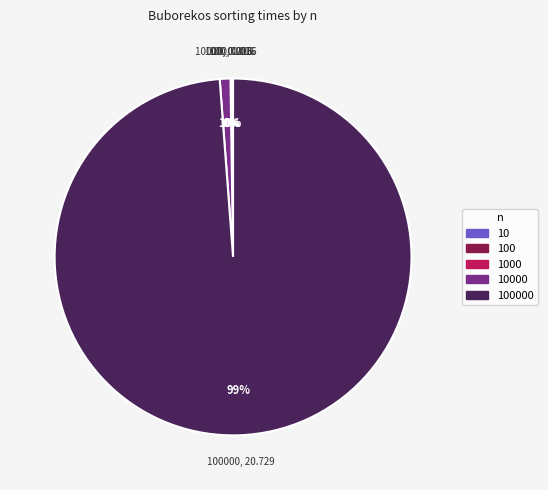

To the nearest percent, what is the average slice percentage?

20%